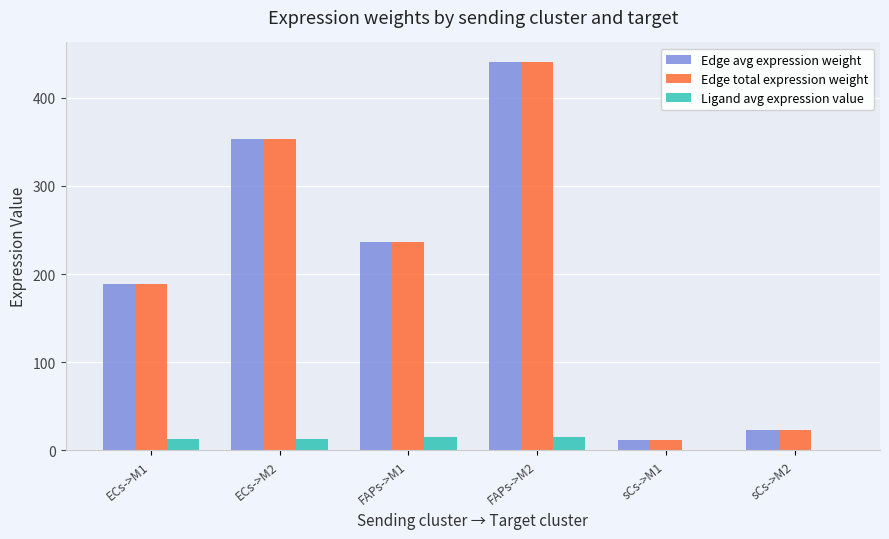

What is the sum of all Edge total expression weight values?

1252.7